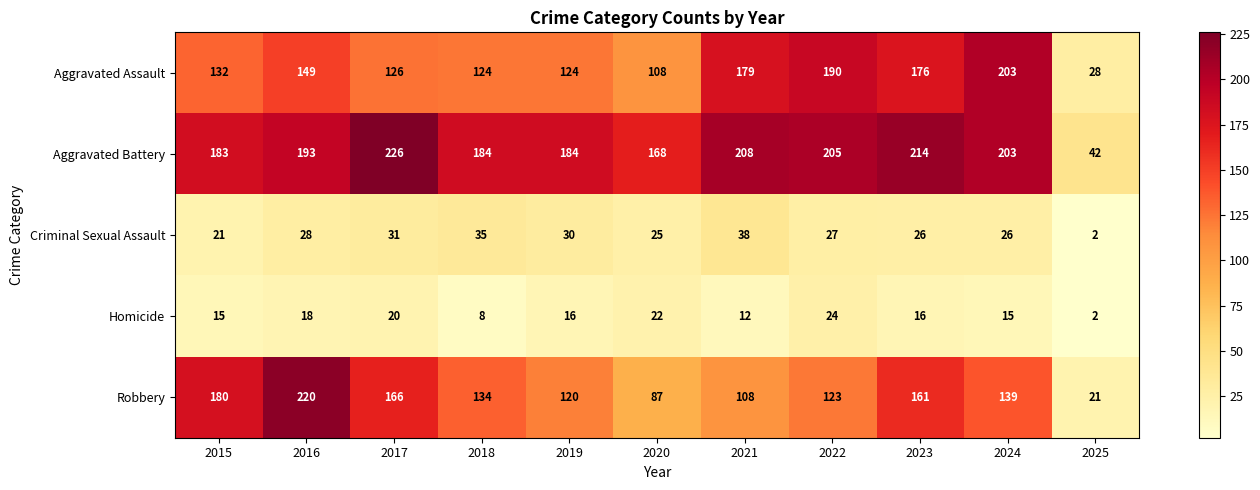

The Aggravated Assault series shows 50 at 2019. True or false?

False